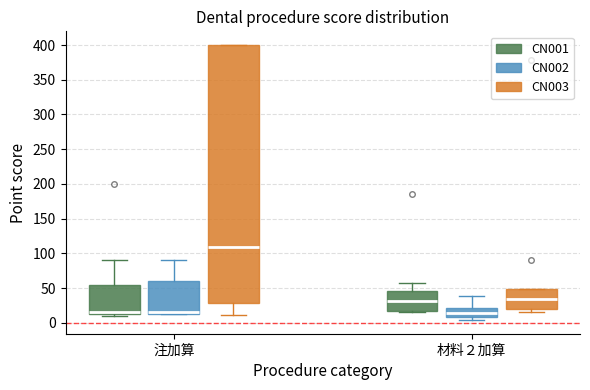

Which box is the tallest, from its lower edge to its upper edge?

注加算 (CN003)